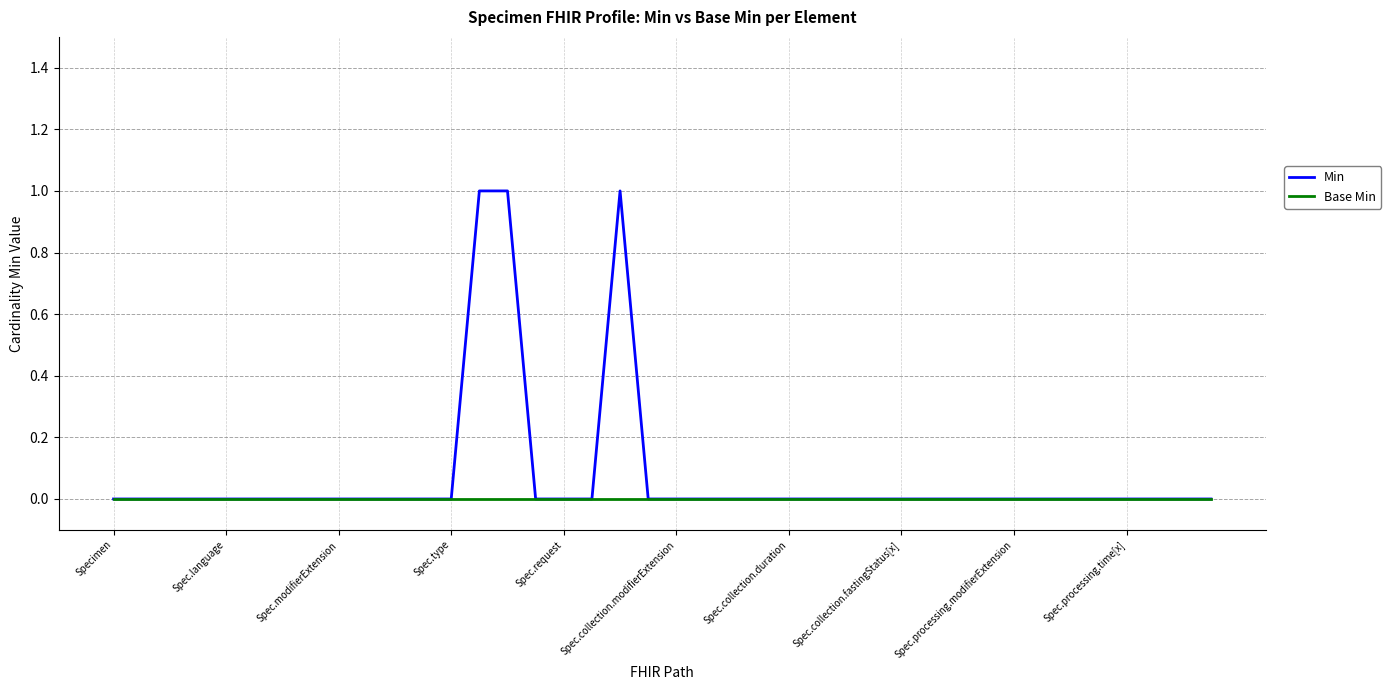

Rank the series by their average value, from highest to lowest.

Min, Base Min